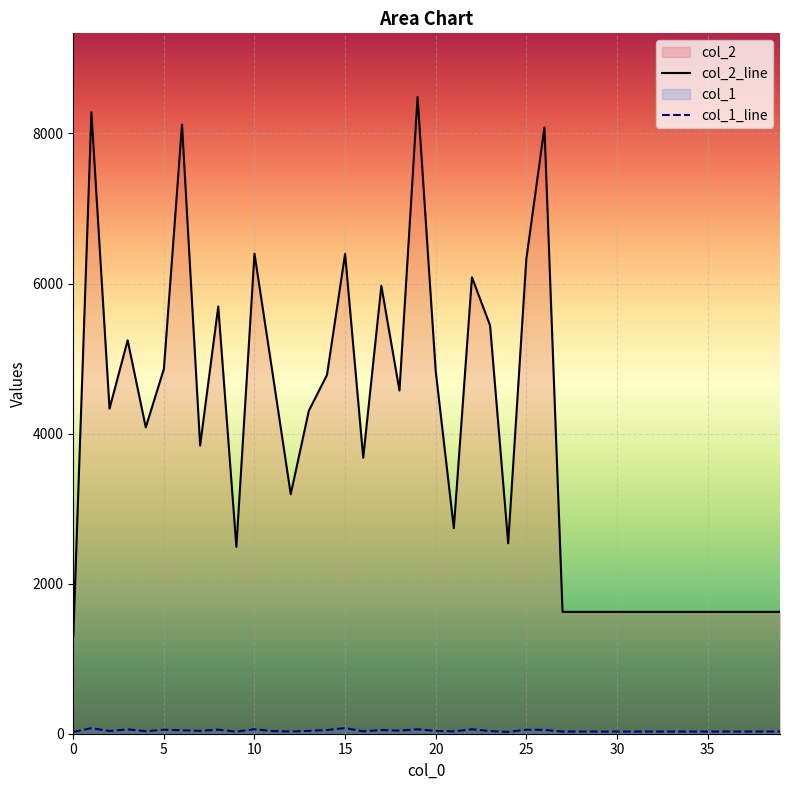

Reading left to right, extract all data points from this chart.

col_2_line: 1288	8282	4333	5243	4083	4862	8117	3841	5694	2490	6398	4801	3192	4305	4782	6395	3678	5969	4574	8486	4833	2740	6083	5442	2538	6323	8080	1624	1624	1624	1624	1624	1624	1624	1624	1624	1624	1624	1624	1624
col_1_line: 23	74	36	58	33	53	46	38	54	27	60	35	29	38	49	75	32	49	41	59	37	31	59	35	24	53	51	29	29	29	29	29	29	29	29	29	29	29	29	29